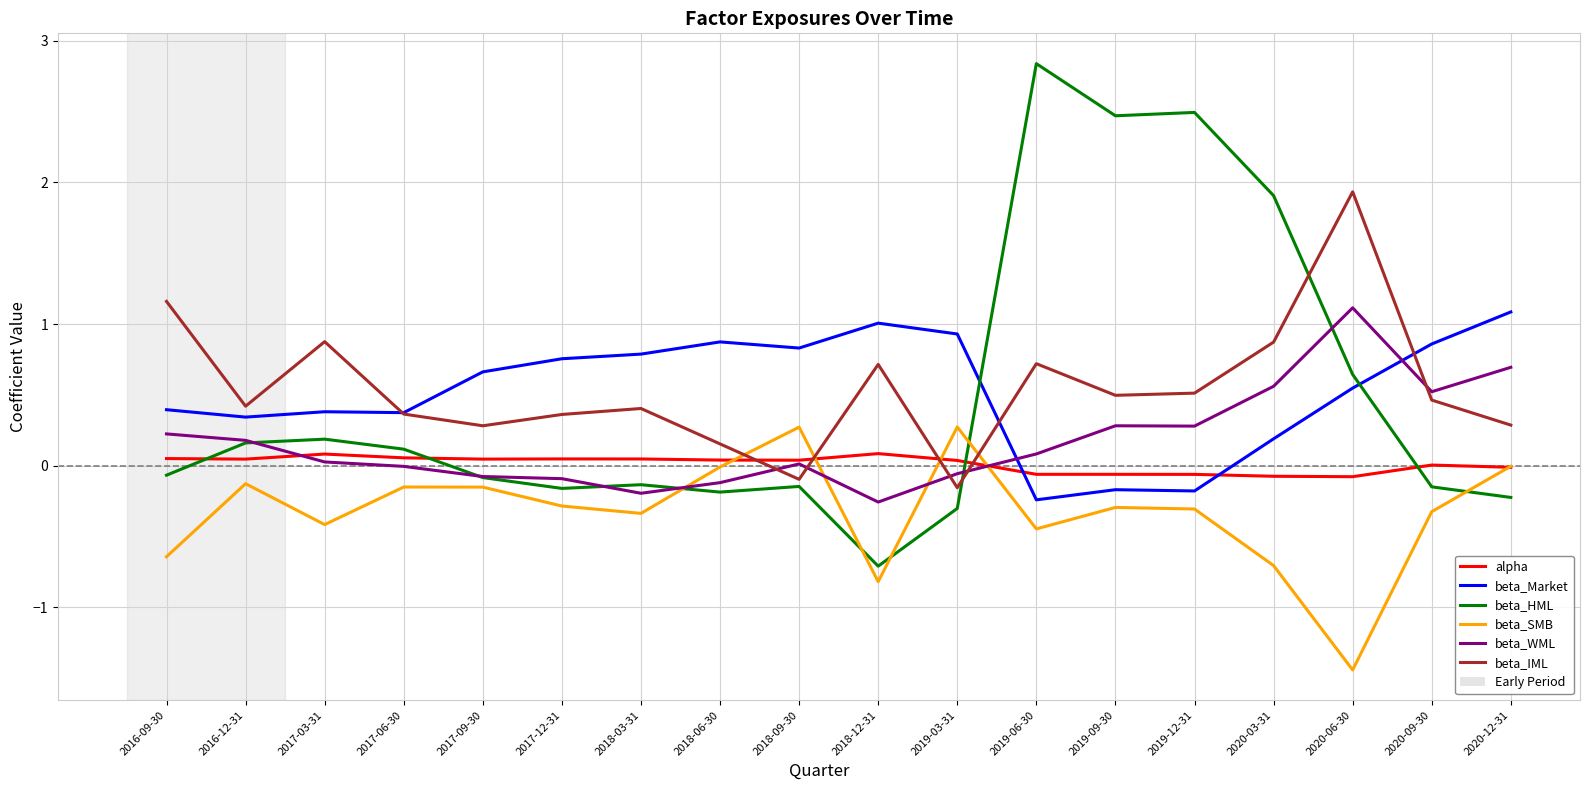

True or false: beta_HML has a value of 4.1 at 2019-06-30.

False